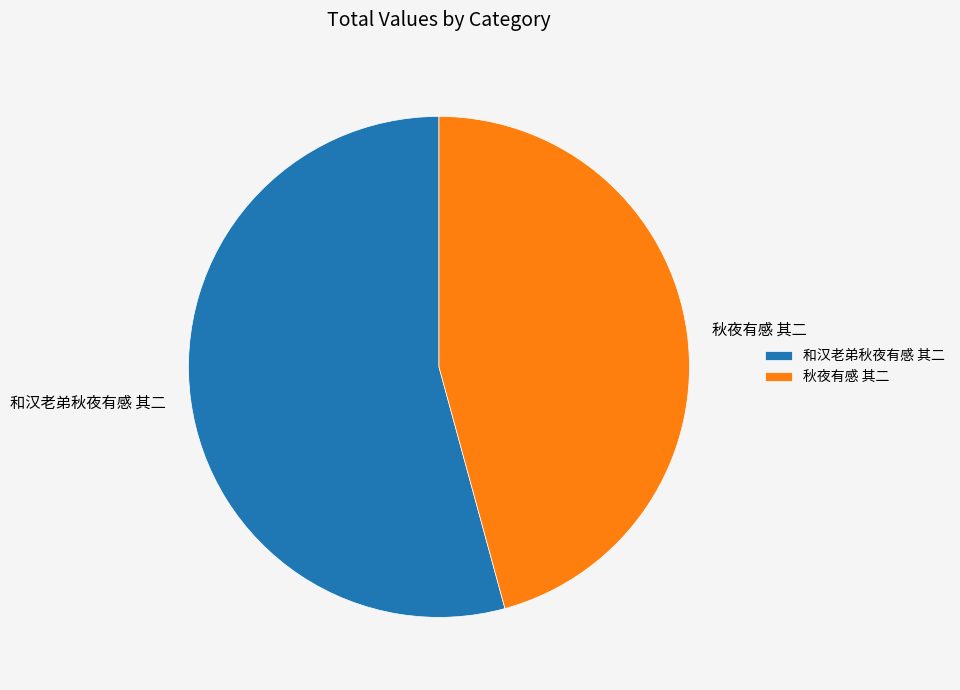

What is the majority slice?

和汉老弟秋夜有感 其二